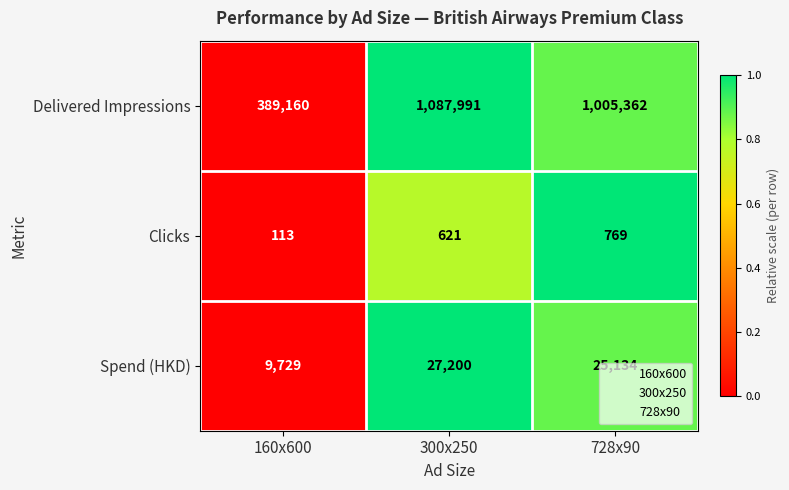

Where is Clicks nearest to the value 441?

300x250